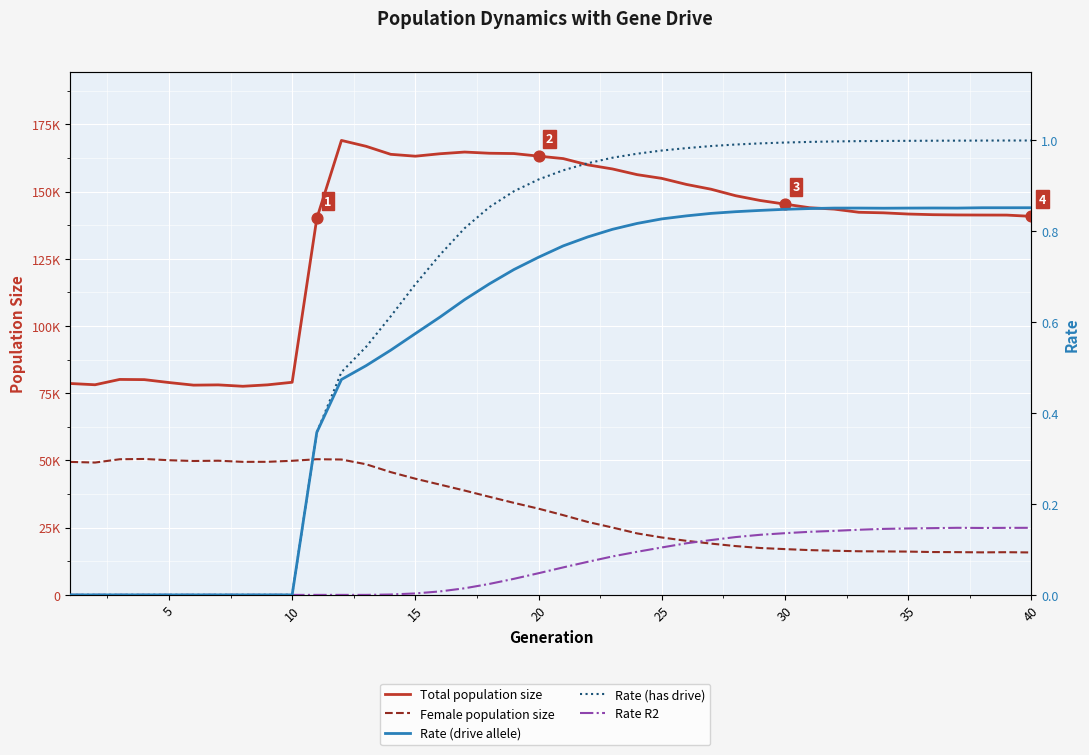

At how many categories does at least one series exceed 76258?

40